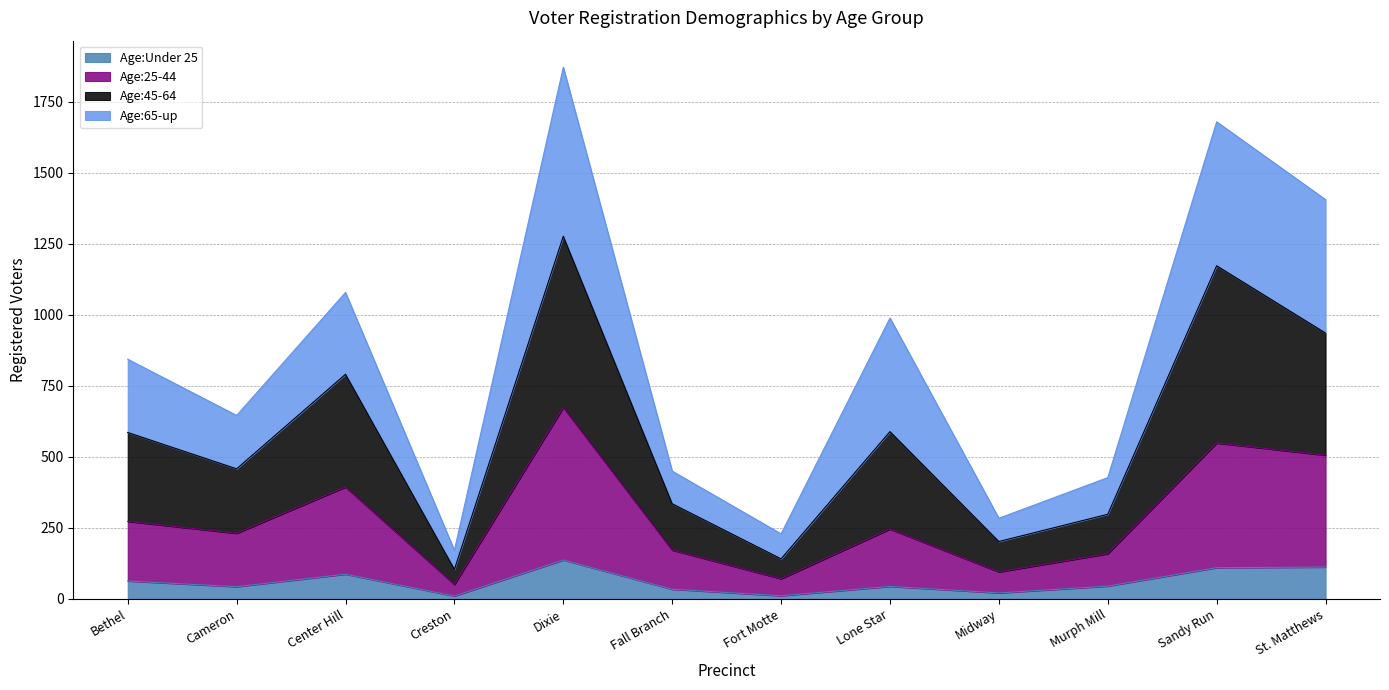

How many lines are shown in the chart?

4